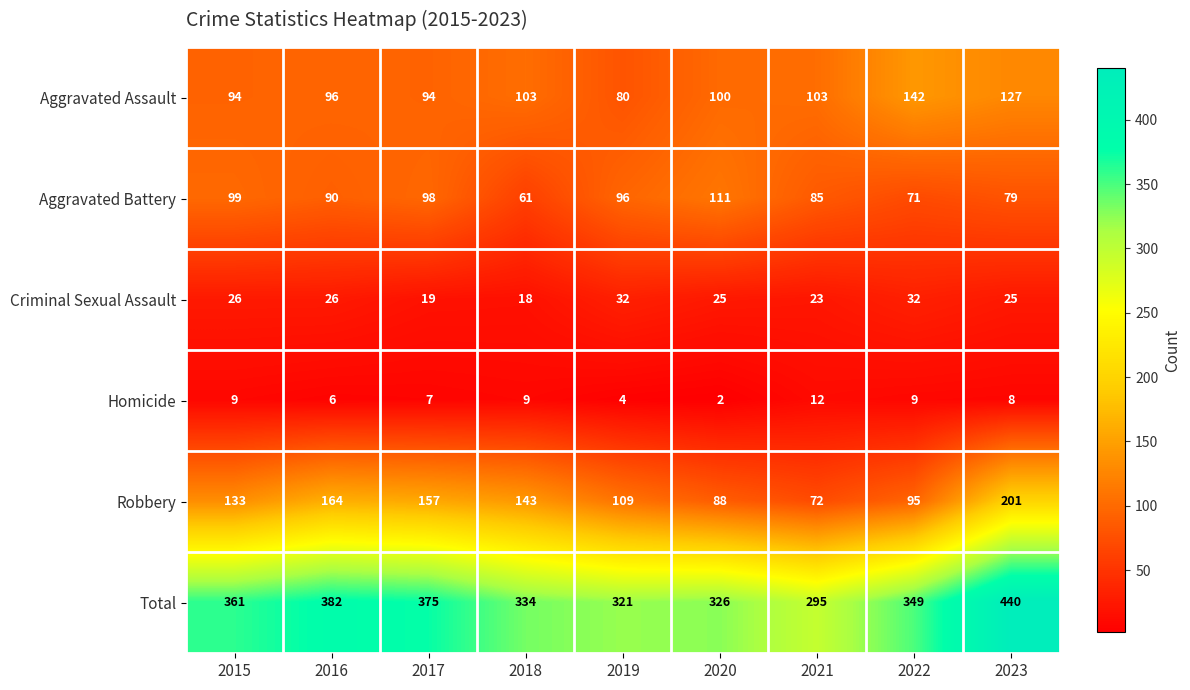

How many data points does each series have?

9